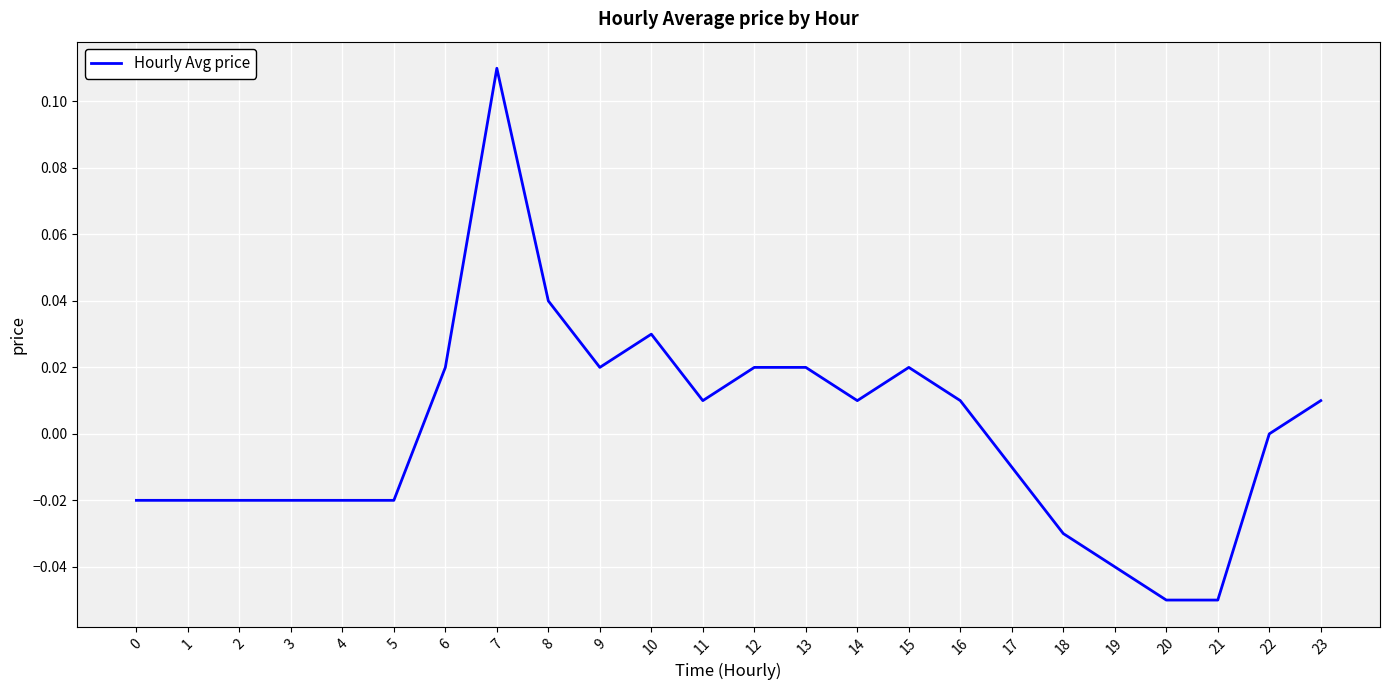

The value at 22 is -0.1. True or false?

False